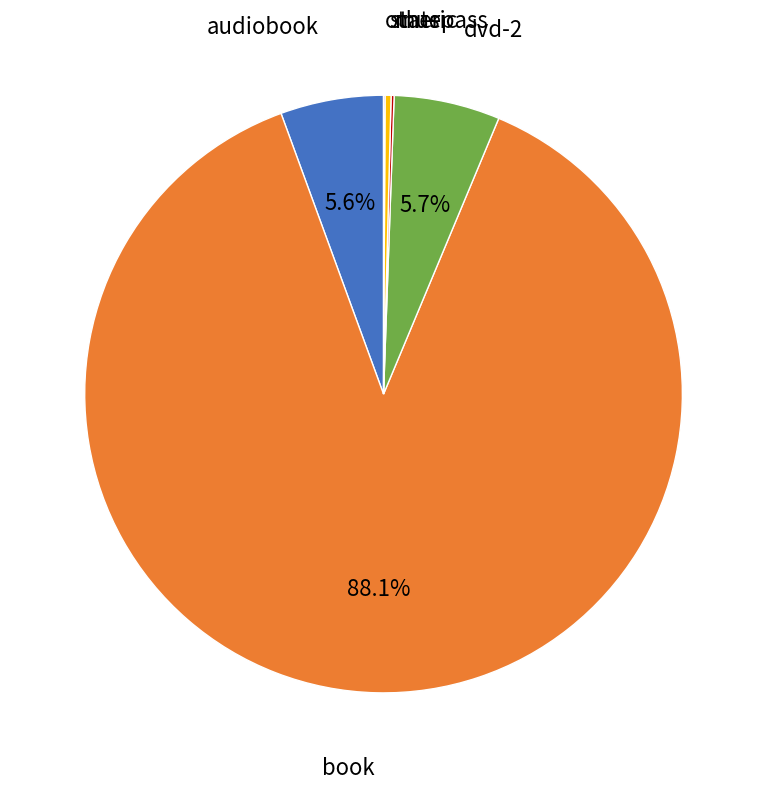

Is there a majority slice in this chart?

Yes